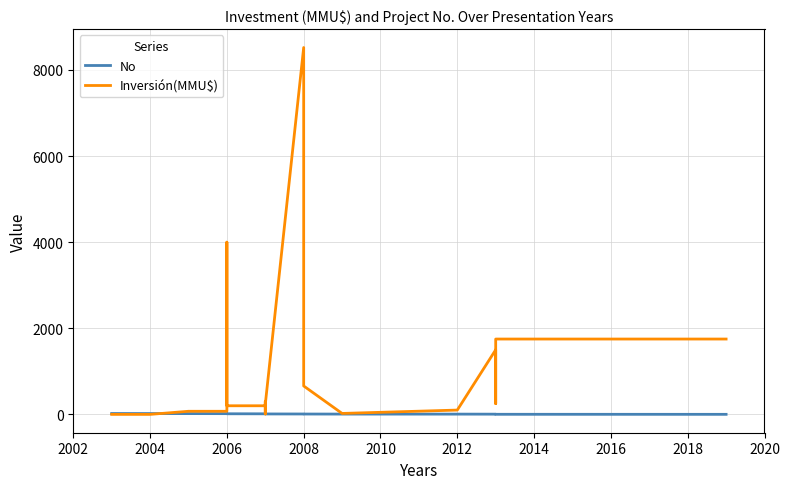

What is the greatest value displayed?

8521